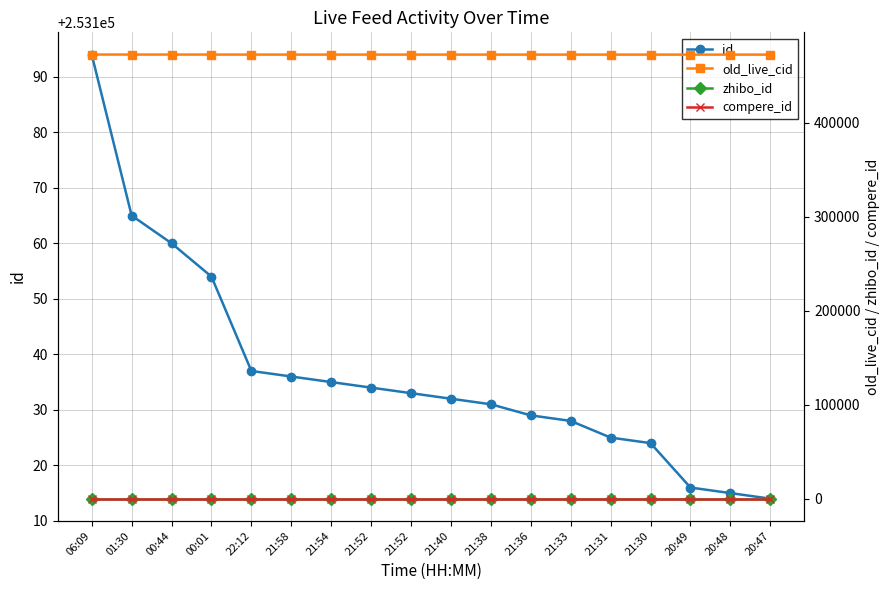

What is the label of the 4th point from the left?

00:01